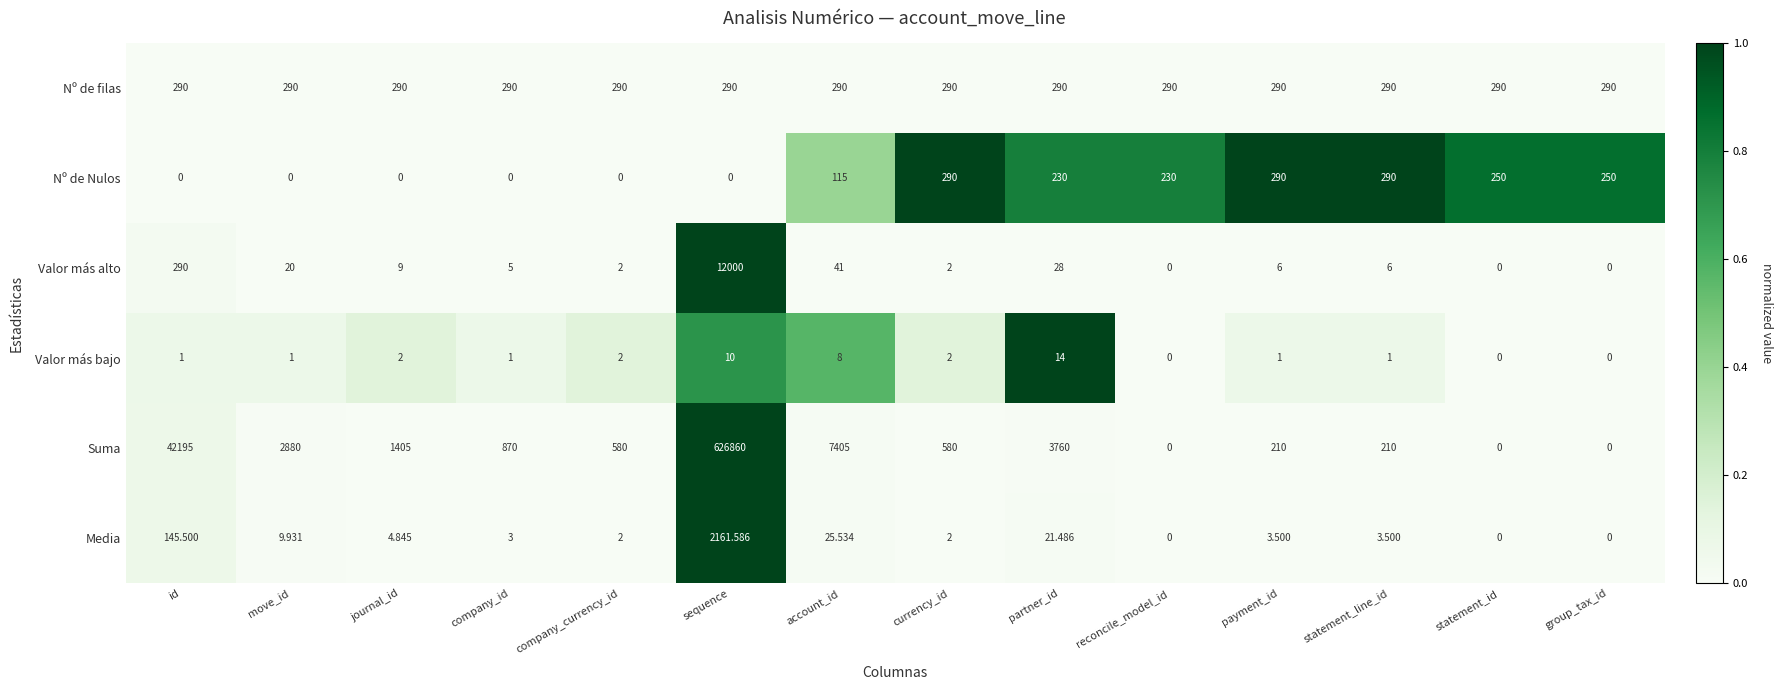

At which label does Valor más alto reach its peak?

sequence